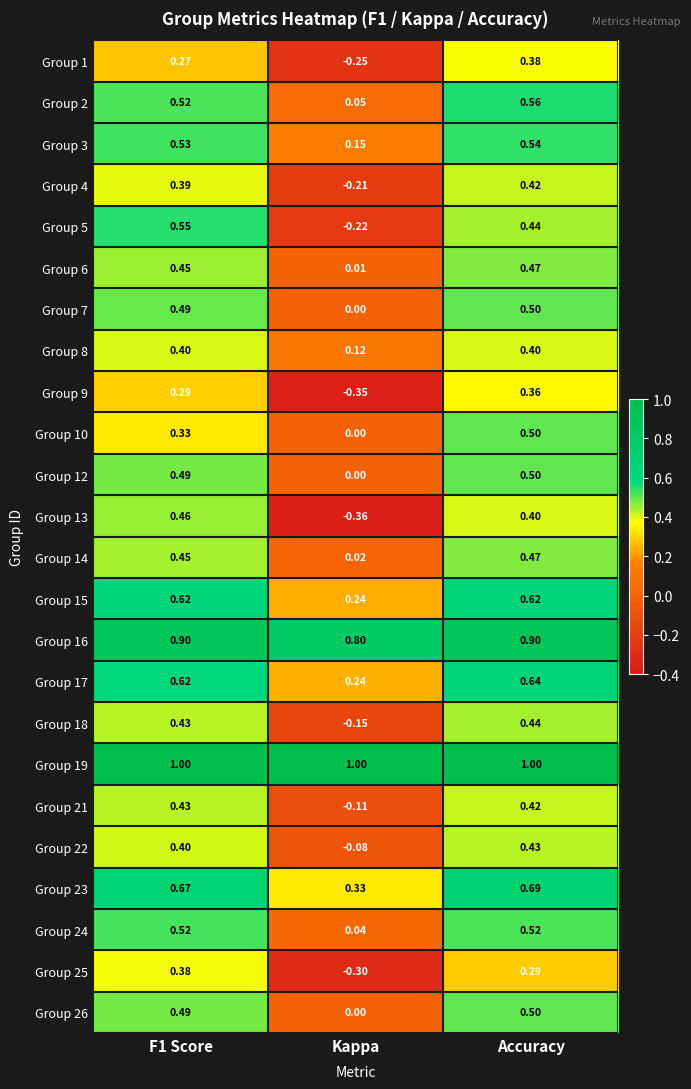

At which category is the sum across all series the highest?

Accuracy